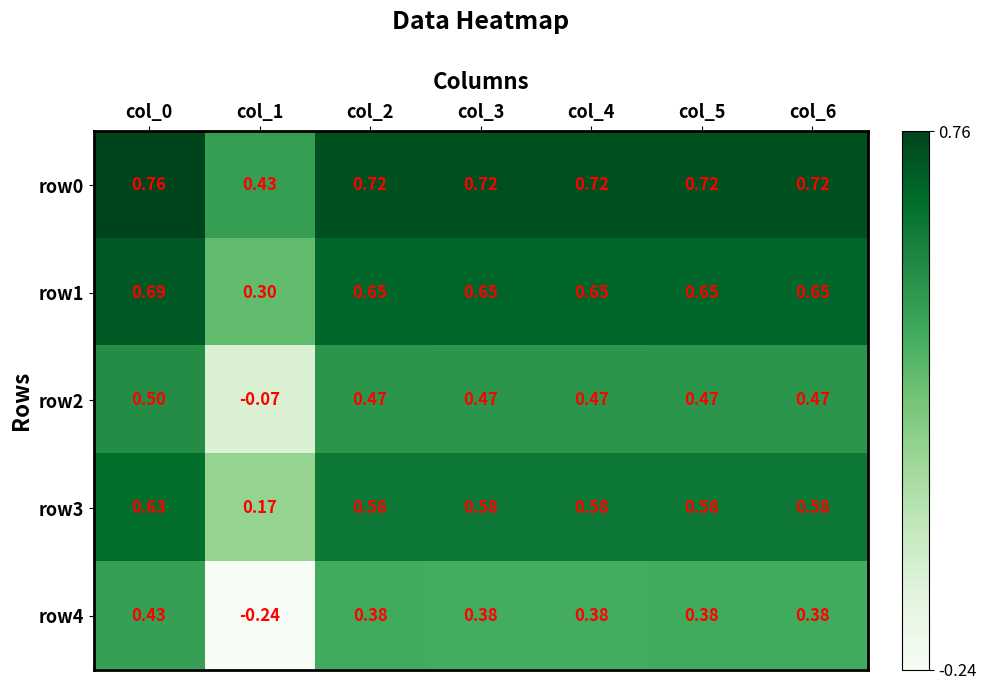

Is the value of row2 at col_1 greater than the value of row0 at col_5?

No